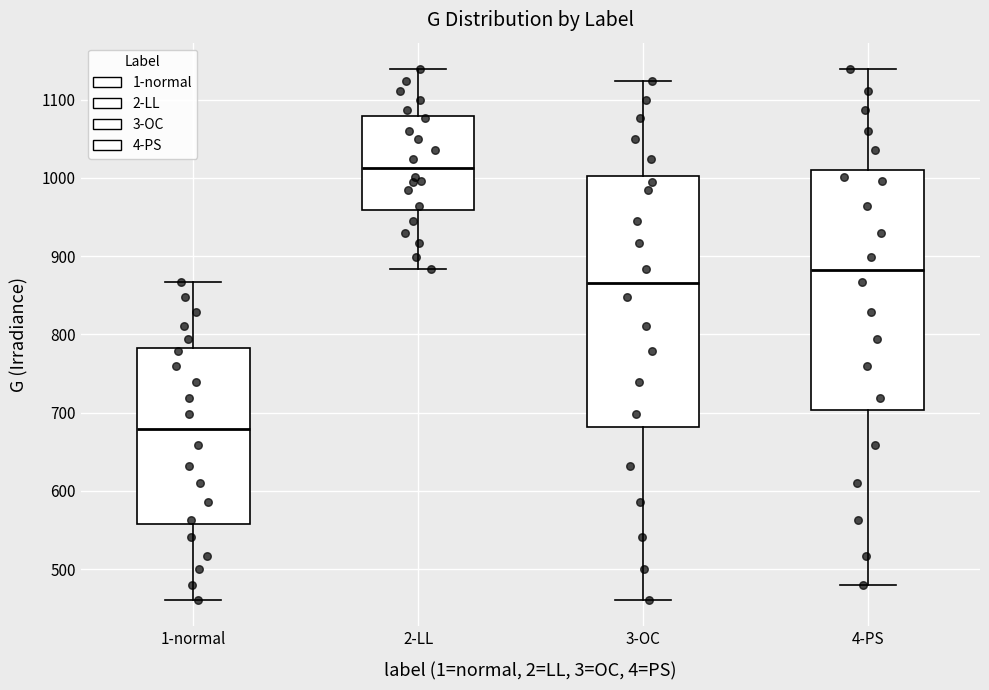

Which box's median line is the highest?

2-LL